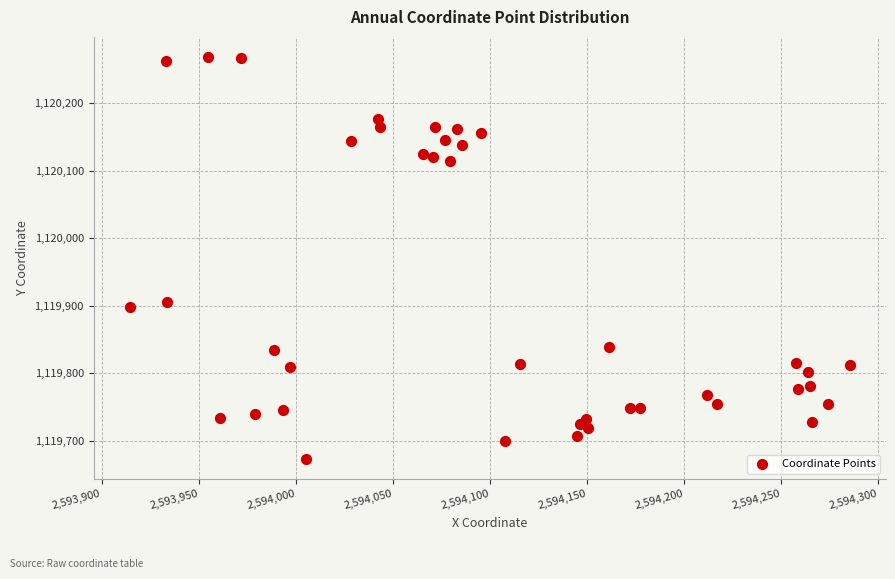

What Y value in the scatter plot is closest to 1119970?

1119905.0